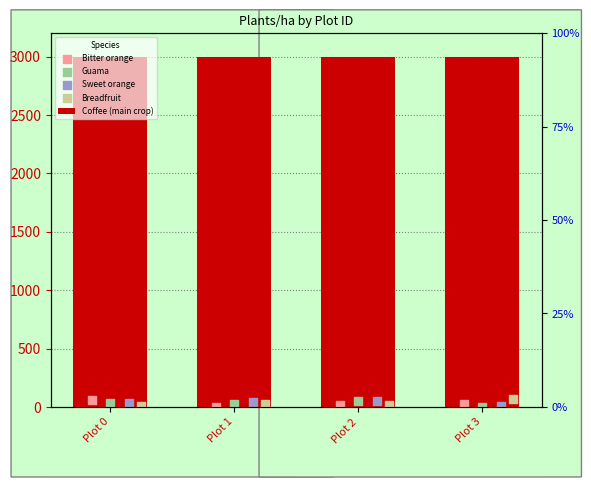

Which series has the largest total across all categories?

Coffee (main crop)